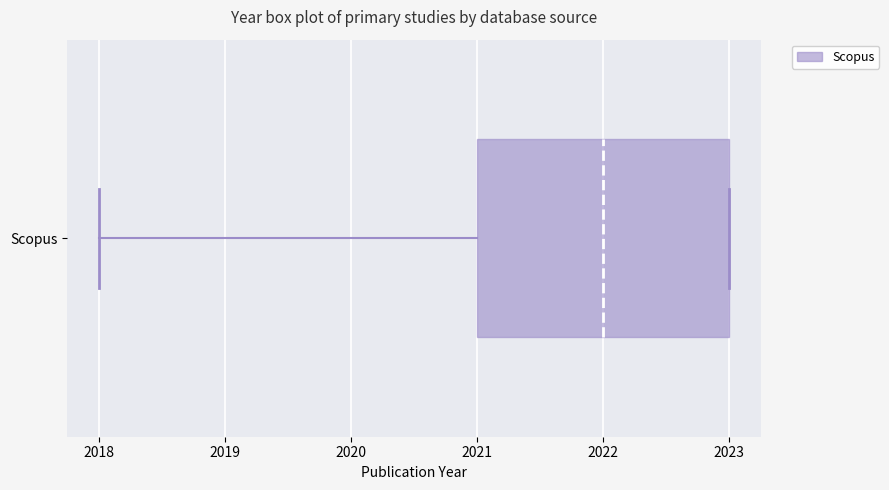

Where does the left whisker of the box for Scopus end on the x-axis? The values are not printed on the chart, so give them approximately, as read against the axis.

2018